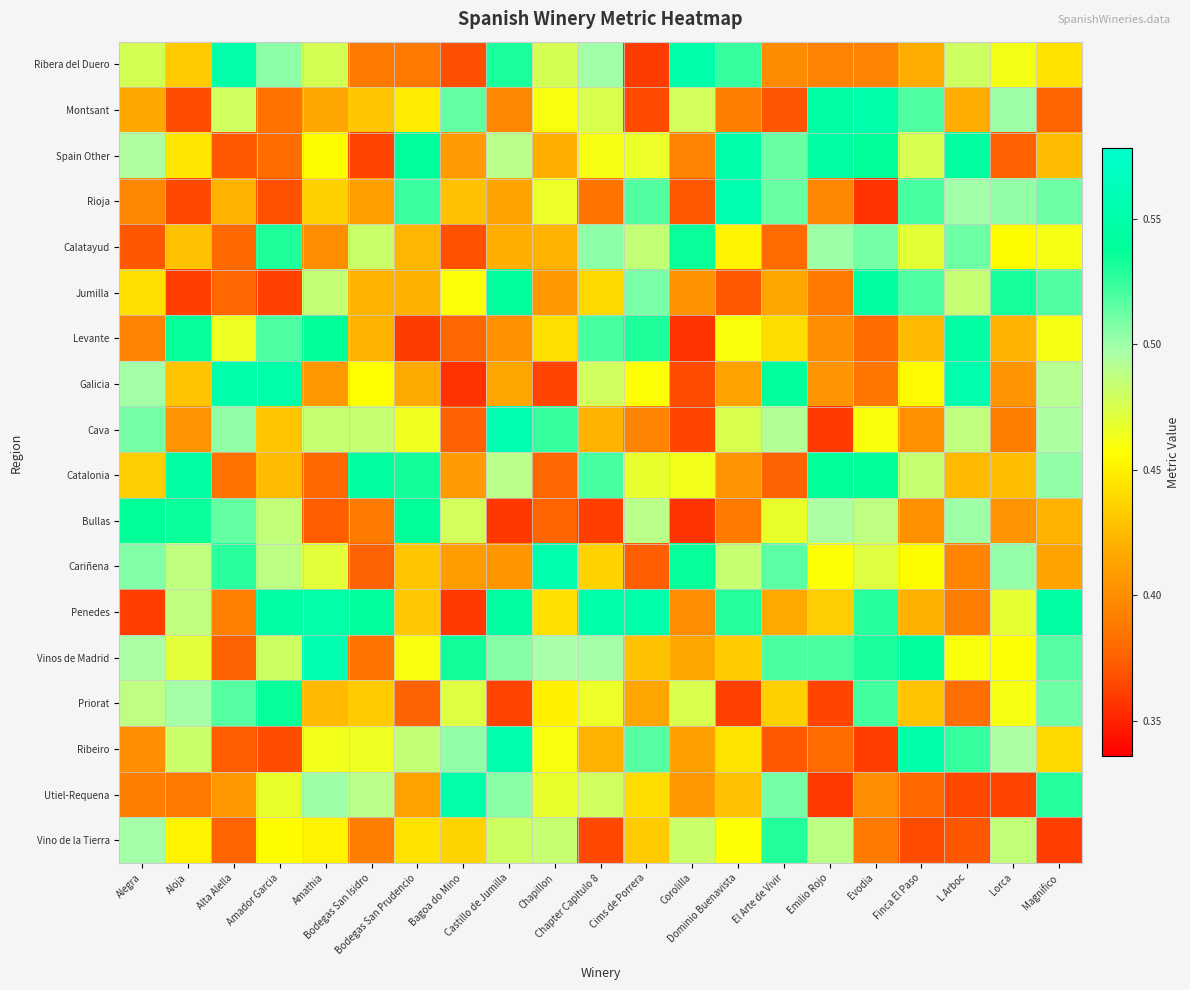

Reading left to right, what are all the values shown in this chart?

Ribera del Duero: Alegra=0.5	Aloja=0.4	Alta Alella=0.5	Amador Garcia=0.5	Amathia=0.5	Bodegas San Isidro=0.4	Bodegas San Prudencio=0.4	Bagoa do Mino=0.4	Castillo de Jumilla=0.5	Chapillon=0.5	Chapter Capitulo 8=0.5	Cims de Porrera=0.4	Corolilla=0.6	Dominio Buenavista=0.5	El Arte de Vivir=0.4	Emilio Rojo=0.4	Evodia=0.4	Finca El Paso=0.4	L Arboc=0.5	Lorca=0.5	Magnifico=0.4
Montsant: Alegra=0.4	Aloja=0.4	Alta Alella=0.5	Amador Garcia=0.4	Amathia=0.4	Bodegas San Isidro=0.4	Bodegas San Prudencio=0.4	Bagoa do Mino=0.5	Castillo de Jumilla=0.4	Chapillon=0.5	Chapter Capitulo 8=0.5	Cims de Porrera=0.4	Corolilla=0.5	Dominio Buenavista=0.4	El Arte de Vivir=0.4	Emilio Rojo=0.5	Evodia=0.6	Finca El Paso=0.5	L Arboc=0.4	Lorca=0.5	Magnifico=0.4
Spain Other: Alegra=0.5	Aloja=0.4	Alta Alella=0.4	Amador Garcia=0.4	Amathia=0.5	Bodegas San Isidro=0.4	Bodegas San Prudencio=0.5	Bagoa do Mino=0.4	Castillo de Jumilla=0.5	Chapillon=0.4	Chapter Capitulo 8=0.5	Cims de Porrera=0.5	Corolilla=0.4	Dominio Buenavista=0.6	El Arte de Vivir=0.5	Emilio Rojo=0.5	Evodia=0.5	Finca El Paso=0.5	L Arboc=0.5	Lorca=0.4	Magnifico=0.4
Rioja: Alegra=0.4	Aloja=0.4	Alta Alella=0.4	Amador Garcia=0.4	Amathia=0.4	Bodegas San Isidro=0.4	Bodegas San Prudencio=0.5	Bagoa do Mino=0.4	Castillo de Jumilla=0.4	Chapillon=0.5	Chapter Capitulo 8=0.4	Cims de Porrera=0.5	Corolilla=0.4	Dominio Buenavista=0.6	El Arte de Vivir=0.5	Emilio Rojo=0.4	Evodia=0.4	Finca El Paso=0.5	L Arboc=0.5	Lorca=0.5	Magnifico=0.5
Calatayud: Alegra=0.4	Aloja=0.4	Alta Alella=0.4	Amador Garcia=0.5	Amathia=0.4	Bodegas San Isidro=0.5	Bodegas San Prudencio=0.4	Bagoa do Mino=0.4	Castillo de Jumilla=0.4	Chapillon=0.4	Chapter Capitulo 8=0.5	Cims de Porrera=0.5	Corolilla=0.5	Dominio Buenavista=0.5	El Arte de Vivir=0.4	Emilio Rojo=0.5	Evodia=0.5	Finca El Paso=0.5	L Arboc=0.5	Lorca=0.5	Magnifico=0.5
Jumilla: Alegra=0.4	Aloja=0.4	Alta Alella=0.4	Amador Garcia=0.4	Amathia=0.5	Bodegas San Isidro=0.4	Bodegas San Prudencio=0.4	Bagoa do Mino=0.5	Castillo de Jumilla=0.5	Chapillon=0.4	Chapter Capitulo 8=0.4	Cims de Porrera=0.5	Corolilla=0.4	Dominio Buenavista=0.4	El Arte de Vivir=0.4	Emilio Rojo=0.4	Evodia=0.5	Finca El Paso=0.5	L Arboc=0.5	Lorca=0.5	Magnifico=0.5
Levante: Alegra=0.4	Aloja=0.5	Alta Alella=0.5	Amador Garcia=0.5	Amathia=0.5	Bodegas San Isidro=0.4	Bodegas San Prudencio=0.4	Bagoa do Mino=0.4	Castillo de Jumilla=0.4	Chapillon=0.4	Chapter Capitulo 8=0.5	Cims de Porrera=0.5	Corolilla=0.4	Dominio Buenavista=0.5	El Arte de Vivir=0.4	Emilio Rojo=0.4	Evodia=0.4	Finca El Paso=0.4	L Arboc=0.5	Lorca=0.4	Magnifico=0.5
Galicia: Alegra=0.5	Aloja=0.4	Alta Alella=0.6	Amador Garcia=0.6	Amathia=0.4	Bodegas San Isidro=0.5	Bodegas San Prudencio=0.4	Bagoa do Mino=0.4	Castillo de Jumilla=0.4	Chapillon=0.4	Chapter Capitulo 8=0.5	Cims de Porrera=0.5	Corolilla=0.4	Dominio Buenavista=0.4	El Arte de Vivir=0.5	Emilio Rojo=0.4	Evodia=0.4	Finca El Paso=0.5	L Arboc=0.6	Lorca=0.4	Magnifico=0.5
Cava: Alegra=0.5	Aloja=0.4	Alta Alella=0.5	Amador Garcia=0.4	Amathia=0.5	Bodegas San Isidro=0.5	Bodegas San Prudencio=0.5	Bagoa do Mino=0.4	Castillo de Jumilla=0.6	Chapillon=0.5	Chapter Capitulo 8=0.4	Cims de Porrera=0.4	Corolilla=0.4	Dominio Buenavista=0.5	El Arte de Vivir=0.5	Emilio Rojo=0.4	Evodia=0.5	Finca El Paso=0.4	L Arboc=0.5	Lorca=0.4	Magnifico=0.5
Catalonia: Alegra=0.4	Aloja=0.5	Alta Alella=0.4	Amador Garcia=0.4	Amathia=0.4	Bodegas San Isidro=0.5	Bodegas San Prudencio=0.5	Bagoa do Mino=0.4	Castillo de Jumilla=0.5	Chapillon=0.4	Chapter Capitulo 8=0.5	Cims de Porrera=0.5	Corolilla=0.5	Dominio Buenavista=0.4	El Arte de Vivir=0.4	Emilio Rojo=0.5	Evodia=0.5	Finca El Paso=0.5	L Arboc=0.4	Lorca=0.4	Magnifico=0.5
Bullas: Alegra=0.5	Aloja=0.5	Alta Alella=0.5	Amador Garcia=0.5	Amathia=0.4	Bodegas San Isidro=0.4	Bodegas San Prudencio=0.5	Bagoa do Mino=0.5	Castillo de Jumilla=0.4	Chapillon=0.4	Chapter Capitulo 8=0.4	Cims de Porrera=0.5	Corolilla=0.4	Dominio Buenavista=0.4	El Arte de Vivir=0.5	Emilio Rojo=0.5	Evodia=0.5	Finca El Paso=0.4	L Arboc=0.5	Lorca=0.4	Magnifico=0.4
Cariñena: Alegra=0.5	Aloja=0.5	Alta Alella=0.5	Amador Garcia=0.5	Amathia=0.5	Bodegas San Isidro=0.4	Bodegas San Prudencio=0.4	Bagoa do Mino=0.4	Castillo de Jumilla=0.4	Chapillon=0.6	Chapter Capitulo 8=0.4	Cims de Porrera=0.4	Corolilla=0.5	Dominio Buenavista=0.5	El Arte de Vivir=0.5	Emilio Rojo=0.5	Evodia=0.5	Finca El Paso=0.5	L Arboc=0.4	Lorca=0.5	Magnifico=0.4
Penedes: Alegra=0.4	Aloja=0.5	Alta Alella=0.4	Amador Garcia=0.5	Amathia=0.5	Bodegas San Isidro=0.5	Bodegas San Prudencio=0.4	Bagoa do Mino=0.4	Castillo de Jumilla=0.5	Chapillon=0.4	Chapter Capitulo 8=0.6	Cims de Porrera=0.6	Corolilla=0.4	Dominio Buenavista=0.5	El Arte de Vivir=0.4	Emilio Rojo=0.4	Evodia=0.5	Finca El Paso=0.4	L Arboc=0.4	Lorca=0.5	Magnifico=0.5
Vinos de Madrid: Alegra=0.5	Aloja=0.5	Alta Alella=0.4	Amador Garcia=0.5	Amathia=0.6	Bodegas San Isidro=0.4	Bodegas San Prudencio=0.5	Bagoa do Mino=0.5	Castillo de Jumilla=0.5	Chapillon=0.5	Chapter Capitulo 8=0.5	Cims de Porrera=0.4	Corolilla=0.4	Dominio Buenavista=0.4	El Arte de Vivir=0.5	Emilio Rojo=0.5	Evodia=0.5	Finca El Paso=0.5	L Arboc=0.5	Lorca=0.5	Magnifico=0.5
Priorat: Alegra=0.5	Aloja=0.5	Alta Alella=0.5	Amador Garcia=0.5	Amathia=0.4	Bodegas San Isidro=0.4	Bodegas San Prudencio=0.4	Bagoa do Mino=0.5	Castillo de Jumilla=0.4	Chapillon=0.5	Chapter Capitulo 8=0.5	Cims de Porrera=0.4	Corolilla=0.5	Dominio Buenavista=0.4	El Arte de Vivir=0.4	Emilio Rojo=0.4	Evodia=0.5	Finca El Paso=0.4	L Arboc=0.4	Lorca=0.5	Magnifico=0.5
Ribeiro: Alegra=0.4	Aloja=0.5	Alta Alella=0.4	Amador Garcia=0.4	Amathia=0.5	Bodegas San Isidro=0.5	Bodegas San Prudencio=0.5	Bagoa do Mino=0.5	Castillo de Jumilla=0.6	Chapillon=0.5	Chapter Capitulo 8=0.4	Cims de Porrera=0.5	Corolilla=0.4	Dominio Buenavista=0.4	El Arte de Vivir=0.4	Emilio Rojo=0.4	Evodia=0.4	Finca El Paso=0.6	L Arboc=0.5	Lorca=0.5	Magnifico=0.4
Utiel-Requena: Alegra=0.4	Aloja=0.4	Alta Alella=0.4	Amador Garcia=0.5	Amathia=0.5	Bodegas San Isidro=0.5	Bodegas San Prudencio=0.4	Bagoa do Mino=0.5	Castillo de Jumilla=0.5	Chapillon=0.5	Chapter Capitulo 8=0.5	Cims de Porrera=0.4	Corolilla=0.4	Dominio Buenavista=0.4	El Arte de Vivir=0.5	Emilio Rojo=0.4	Evodia=0.4	Finca El Paso=0.4	L Arboc=0.4	Lorca=0.4	Magnifico=0.5
Vino de la Tierra: Alegra=0.5	Aloja=0.5	Alta Alella=0.4	Amador Garcia=0.5	Amathia=0.5	Bodegas San Isidro=0.4	Bodegas San Prudencio=0.4	Bagoa do Mino=0.4	Castillo de Jumilla=0.5	Chapillon=0.5	Chapter Capitulo 8=0.4	Cims de Porrera=0.4	Corolilla=0.5	Dominio Buenavista=0.5	El Arte de Vivir=0.5	Emilio Rojo=0.5	Evodia=0.4	Finca El Paso=0.4	L Arboc=0.4	Lorca=0.5	Magnifico=0.4